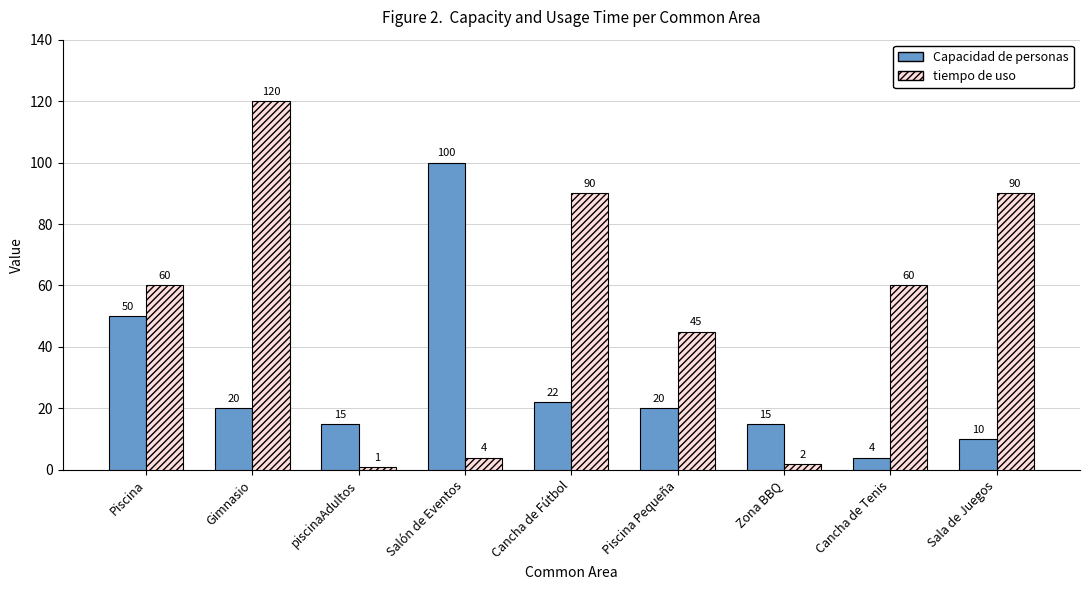

What is the difference between the highest and lowest values at Piscina?

10